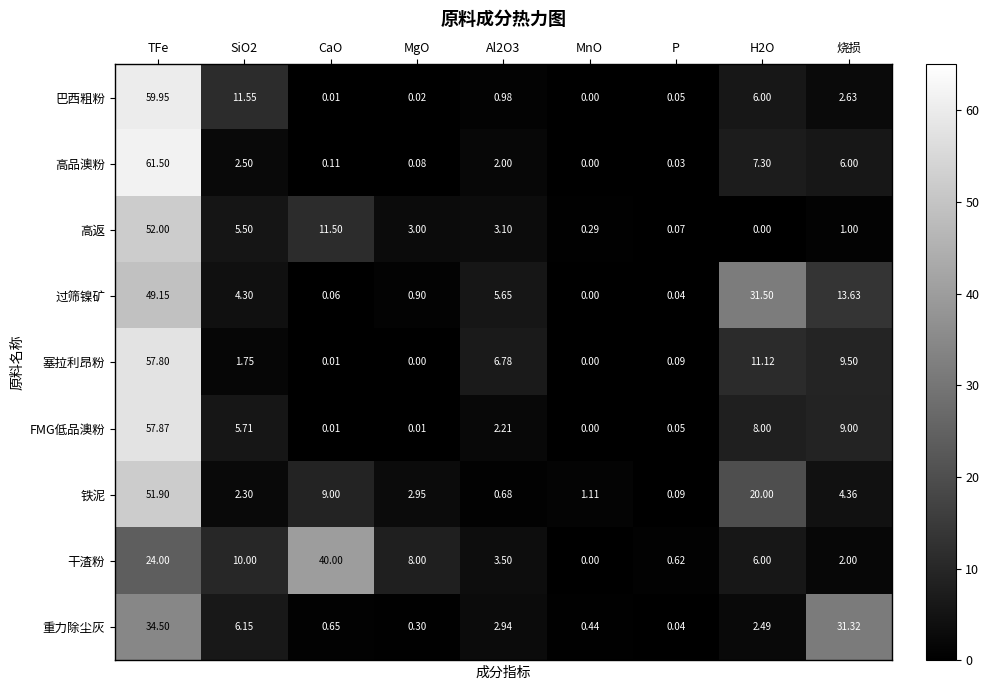

Between MnO and 烧损, which series saw the biggest shift?

重力除尘灰